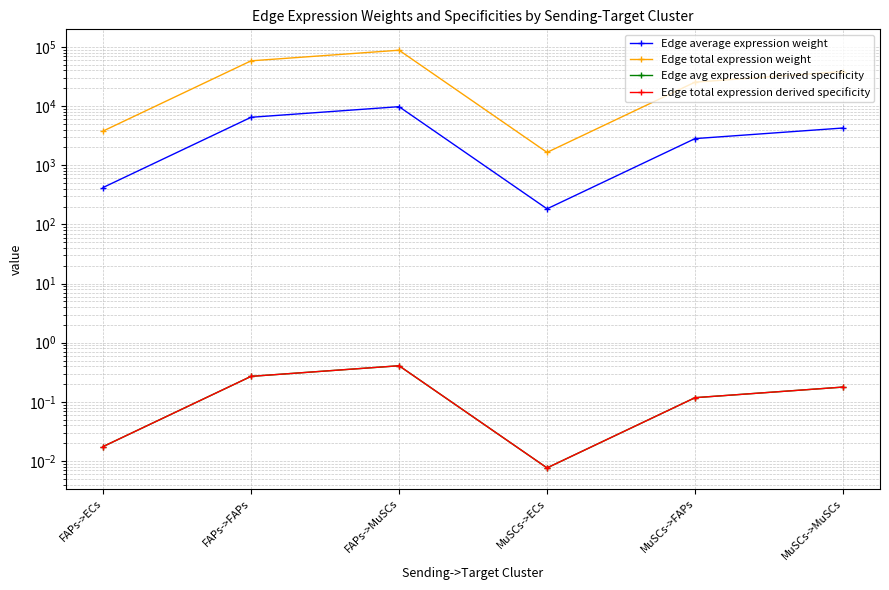

True or false: Edge total expression derived specificity and Edge total expression weight cross at least once.

False